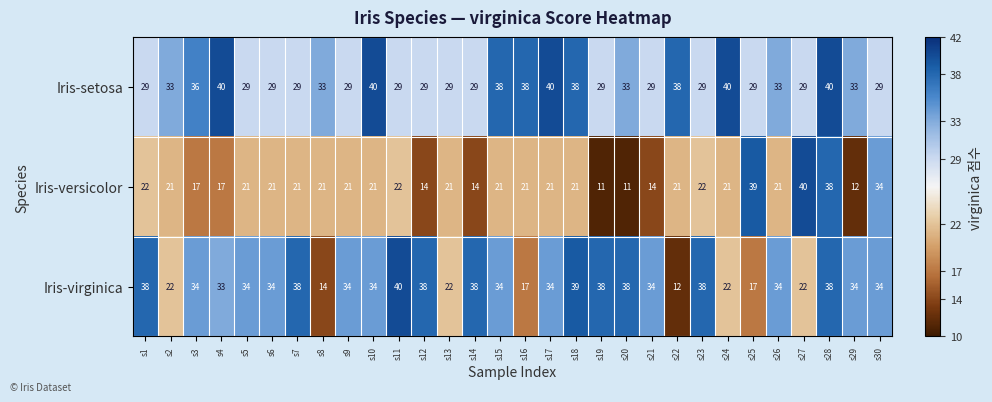

What is the total value across all series at s20?

82